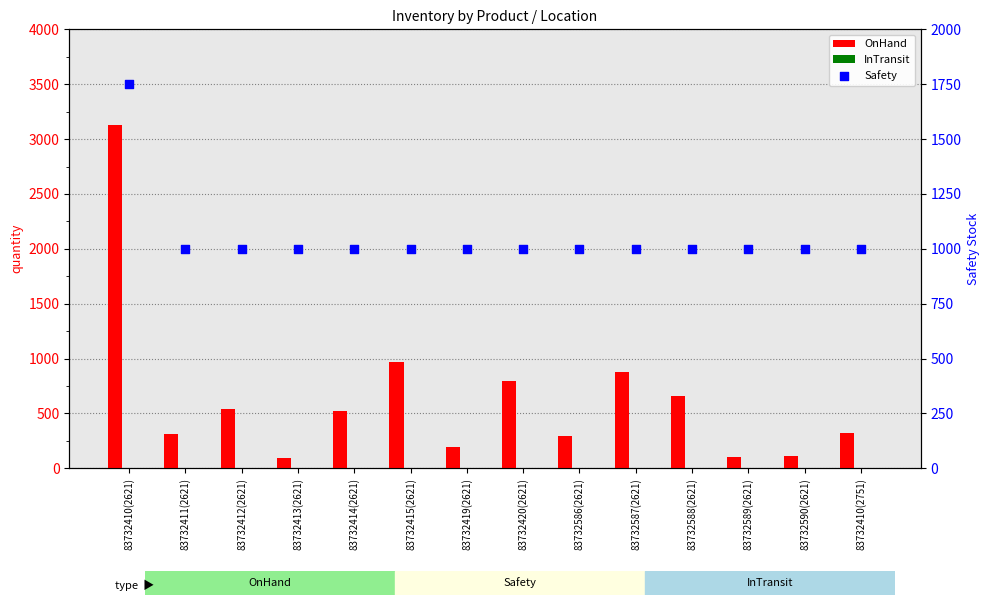

Which series has the widest spread of Y values?

OnHand